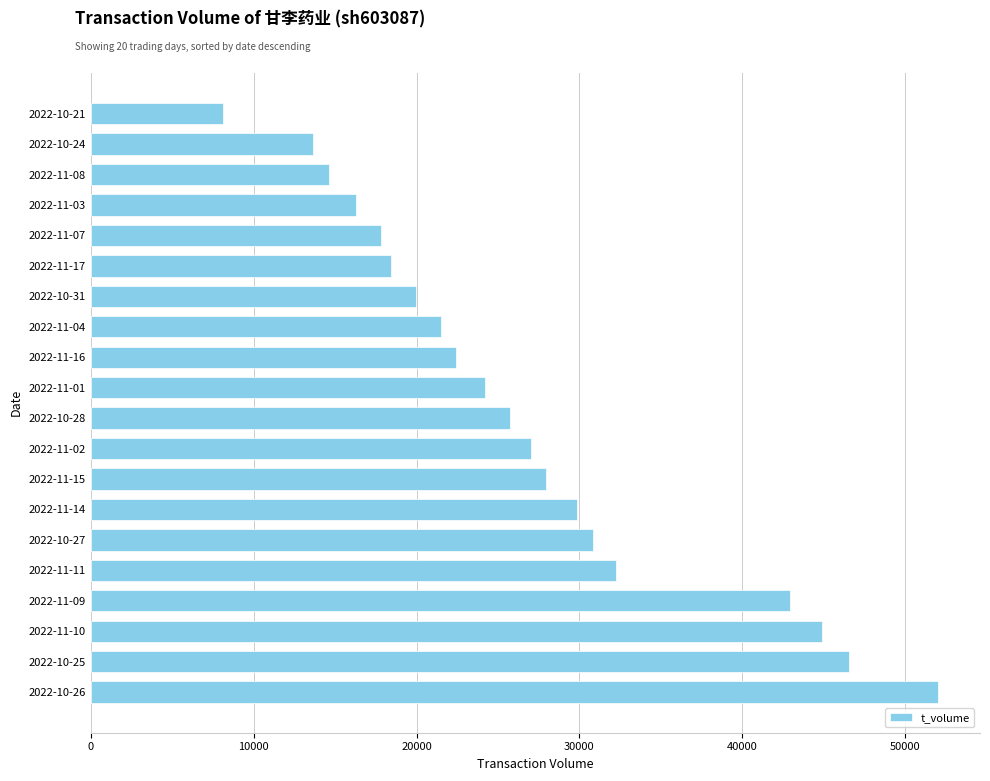

What is the difference between the maximum and second lowest values?

38328